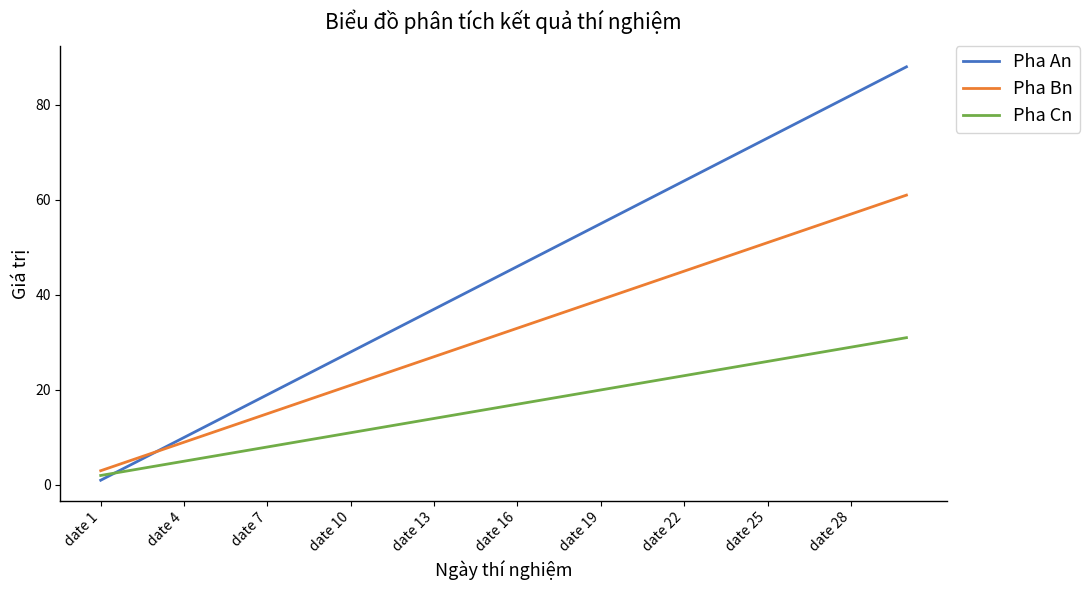

Which series has the largest total across all categories?

Pha An